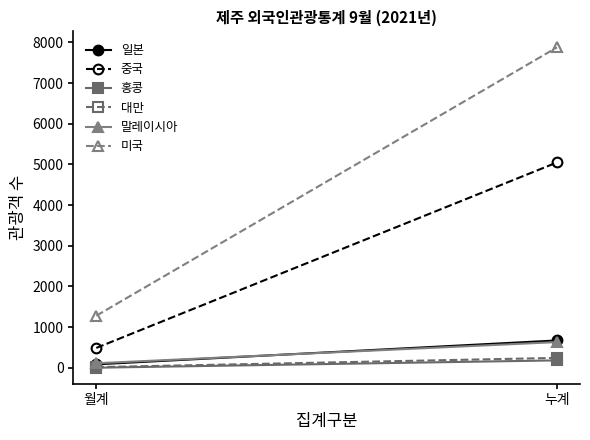

At how many categories does at least one series exceed 3134?

1